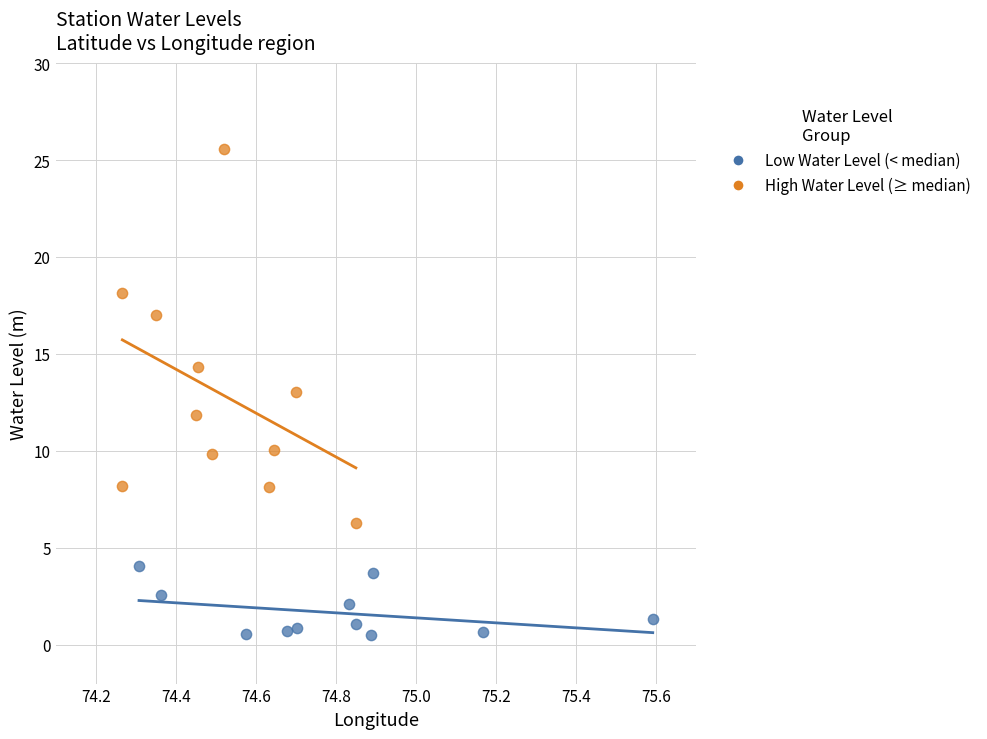

What are all the series names shown in the legend?

Low Water Level (< median), High Water Level (≥ median)